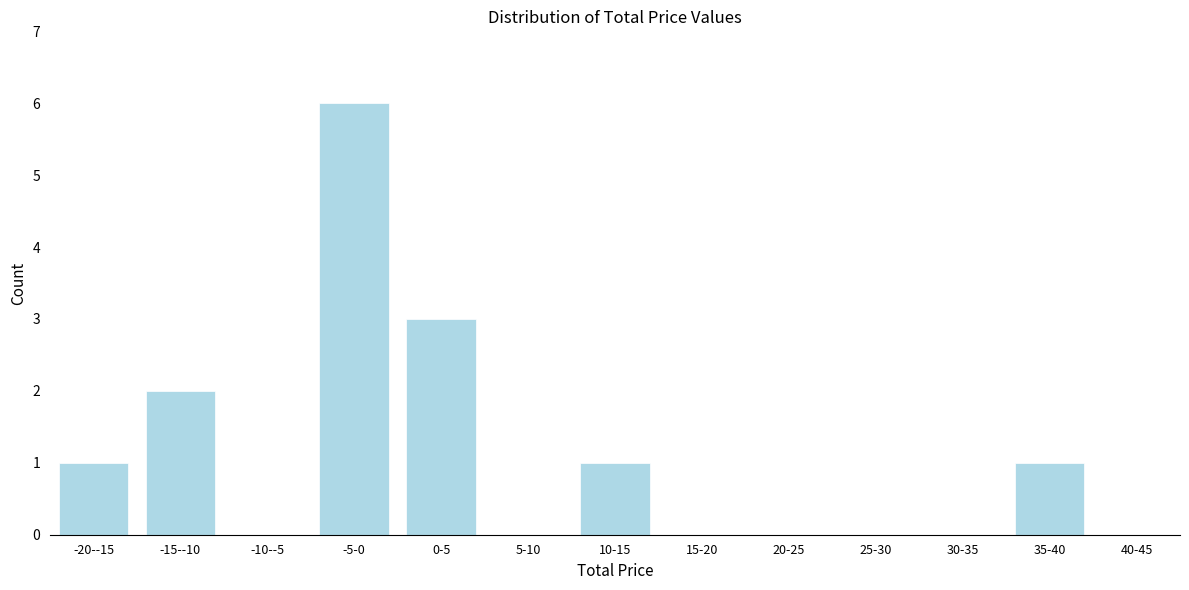

Reading left to right, transcribe all the data shown in this chart.

-20--15=1	-15--10=2	-10--5=0	-5-0=6	0-5=3	5-10=0	10-15=1	15-20=0	20-25=0	25-30=0	30-35=0	35-40=1	40-45=0